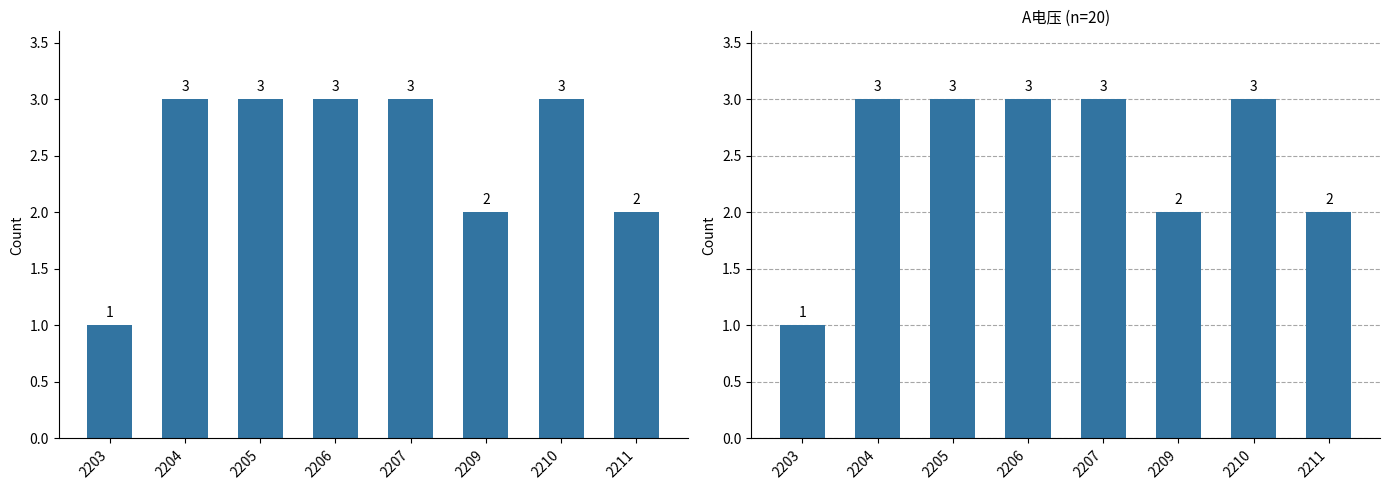

Reading left to right, extract all data points from this chart.

2203=1	2204=3	2205=3	2206=3	2207=3	2209=2	2210=3	2211=2